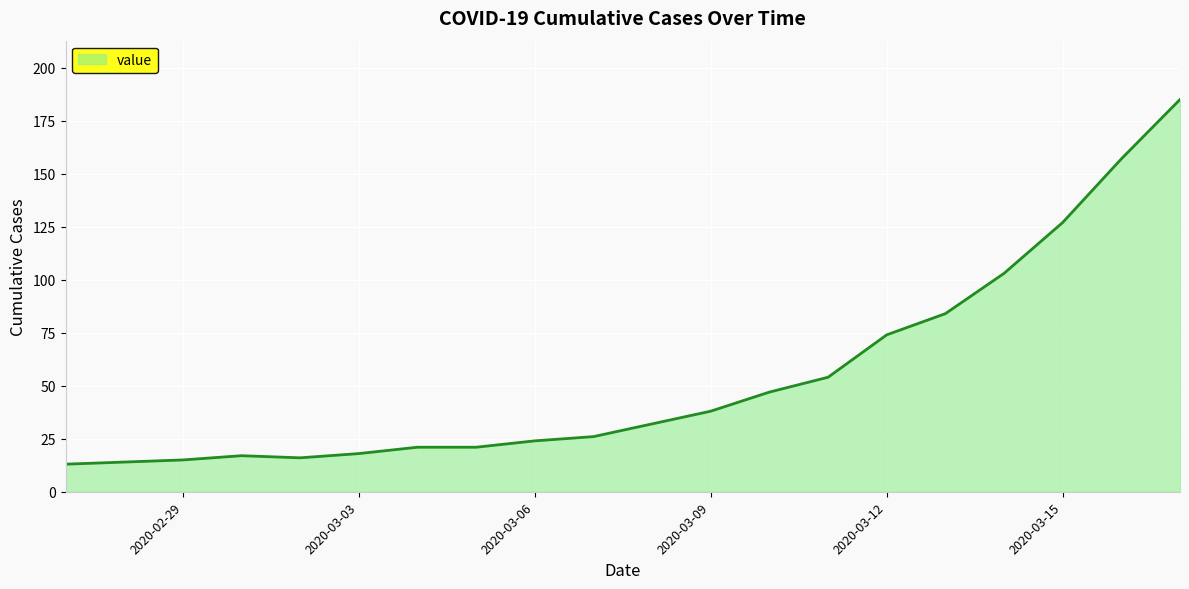

What is the greatest value displayed?

185